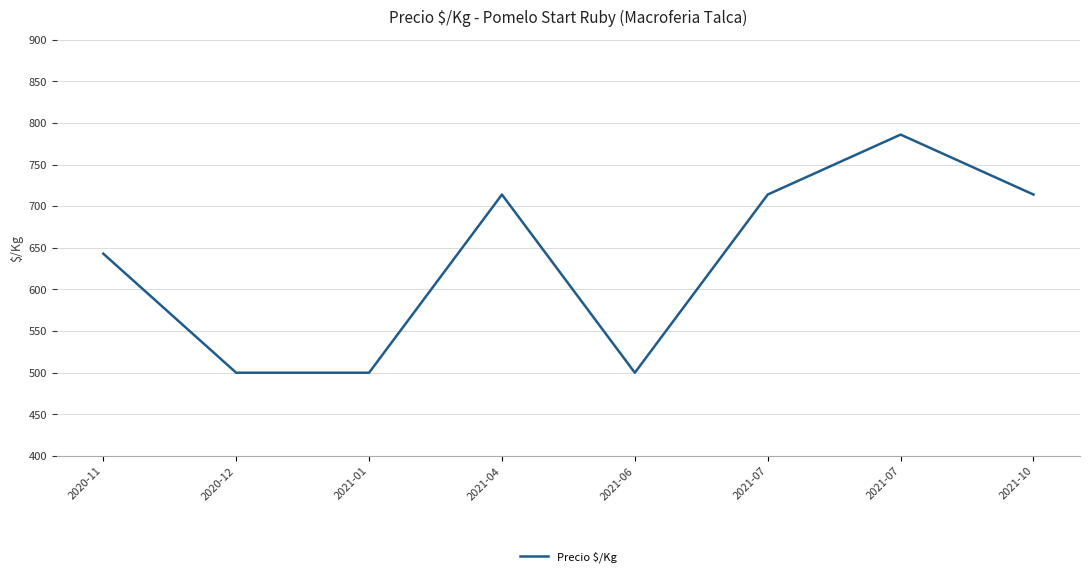

How many interior local peaks (higher than both neighbors) does the data have?

2